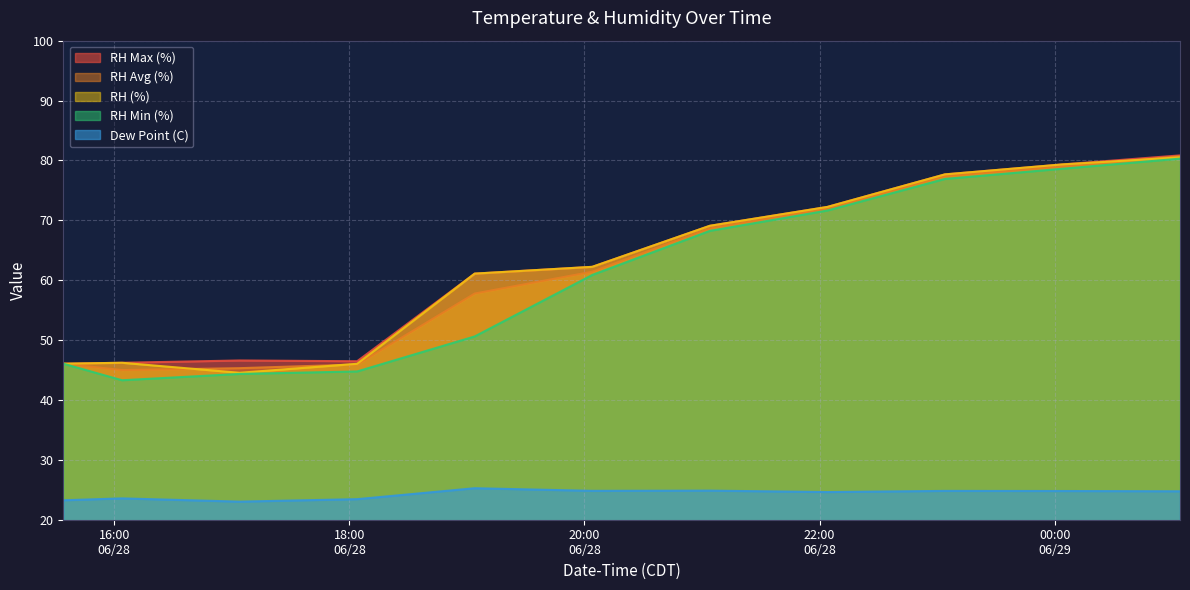

What is the label of the 6th point from the right?

2024-06-28 20:04